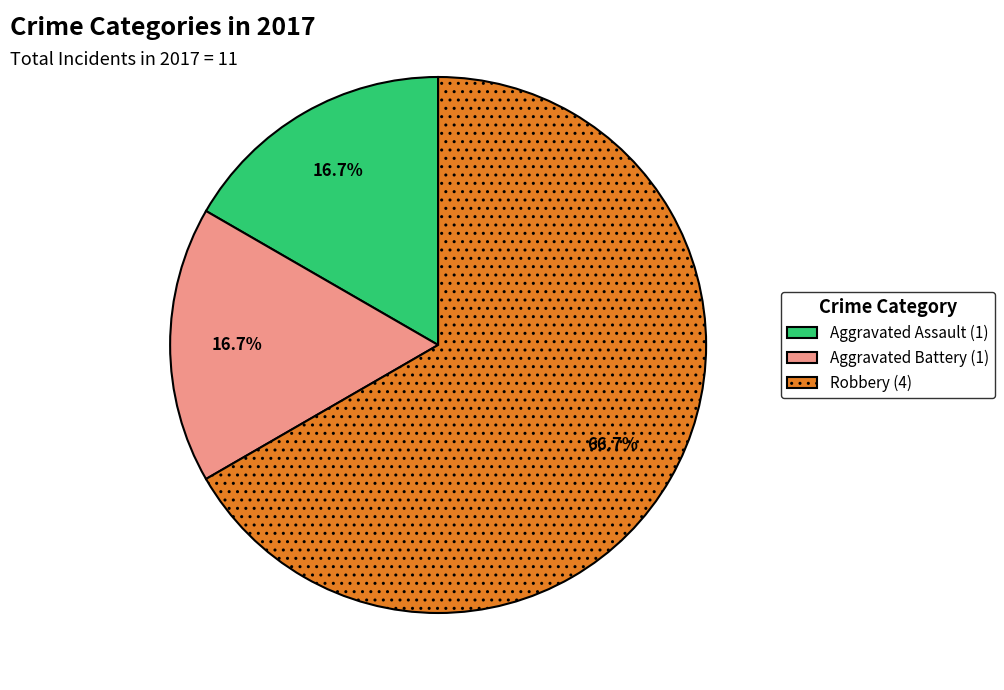

Which category has the biggest portion of the pie?

Robbery